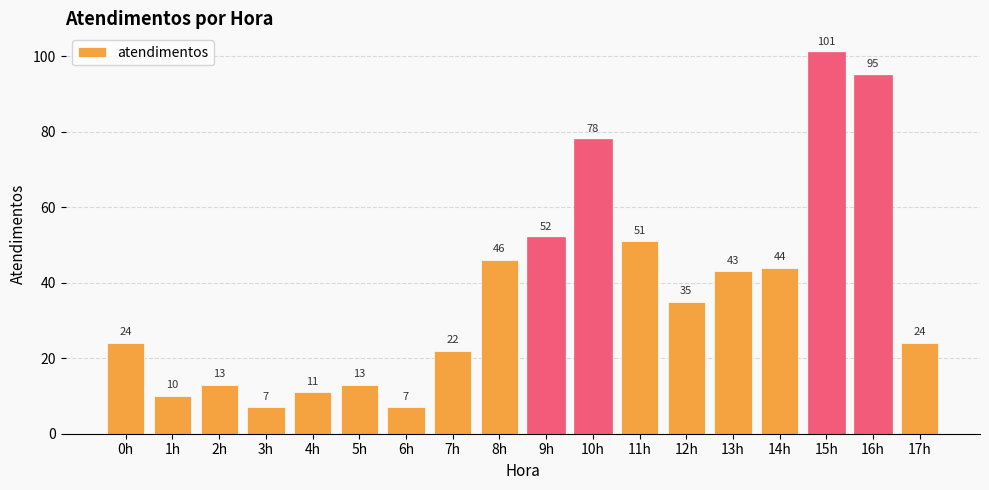

Count the number of data series in this chart.

1